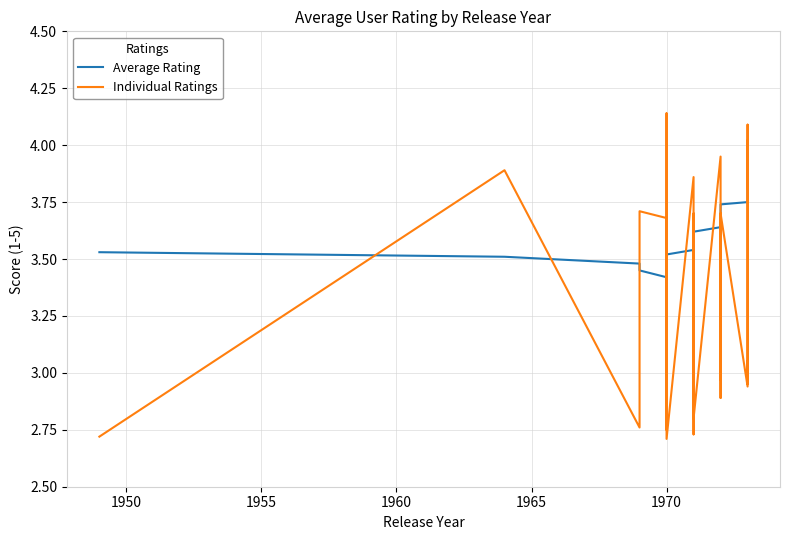

Which series has the widest spread of values?

Individual Ratings